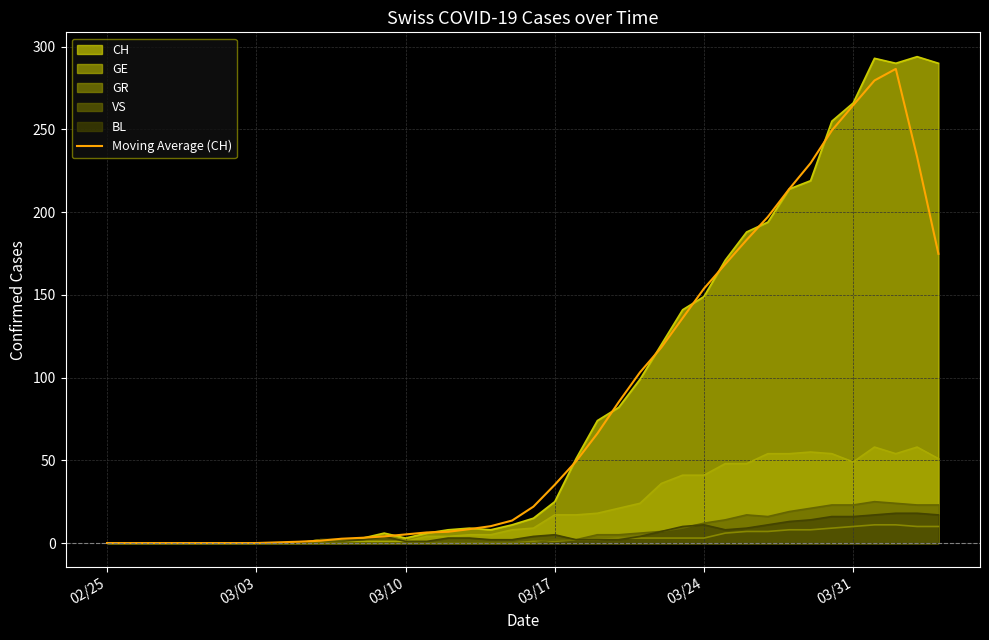

True or false: Moving Average (CH) has a value of 153.8 at 03/24.

True